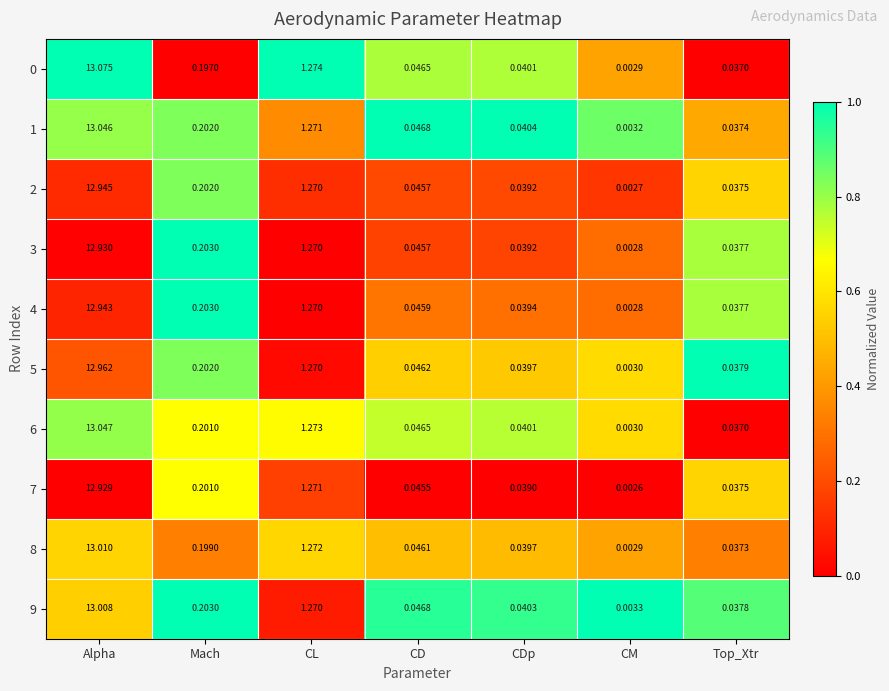

Is the value of 3 at Mach greater than the value of 6 at Alpha?

No